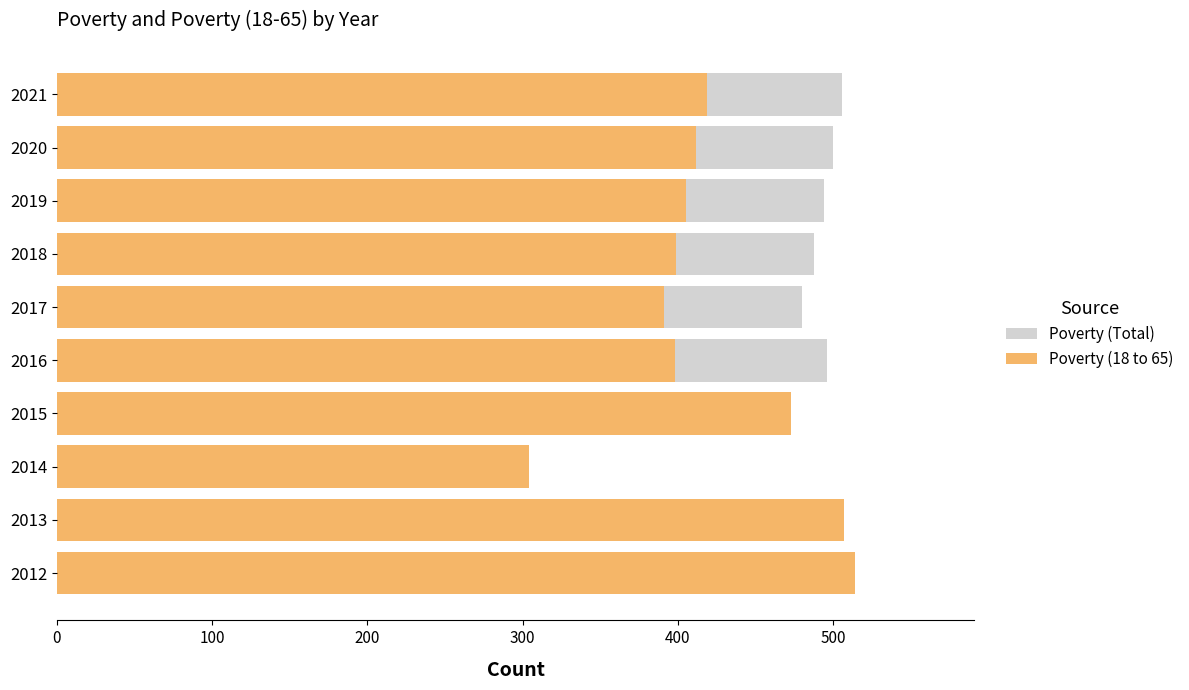

What is the sum of all Poverty (18 to 65) values?

4222